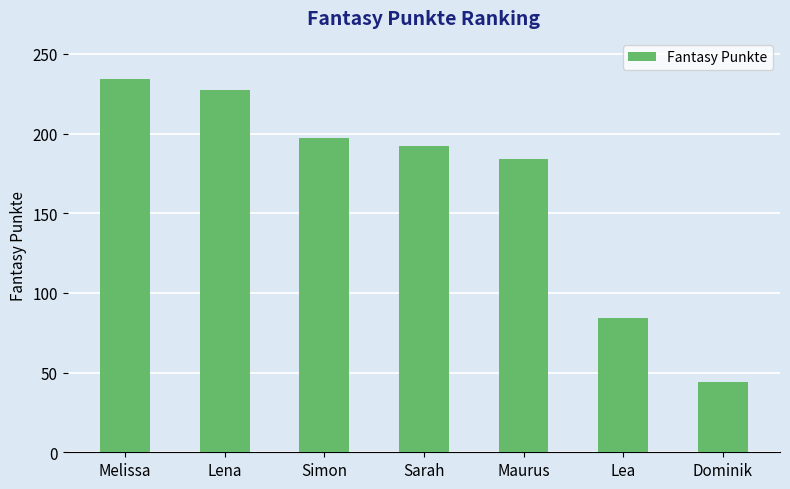

Rank the categories by value from highest to lowest.

Melissa, Lena, Simon, Sarah, Maurus, Lea, Dominik